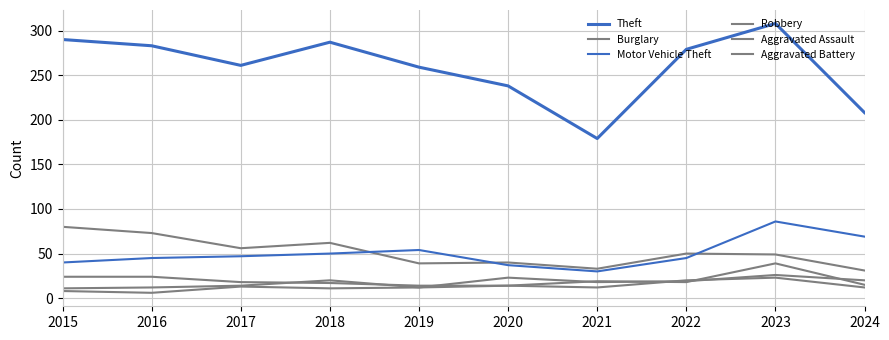

Rank the categories by Robbery value from highest to lowest.

2023, 2015, 2016, 2021, 2017, 2022, 2018, 2024, 2019, 2020